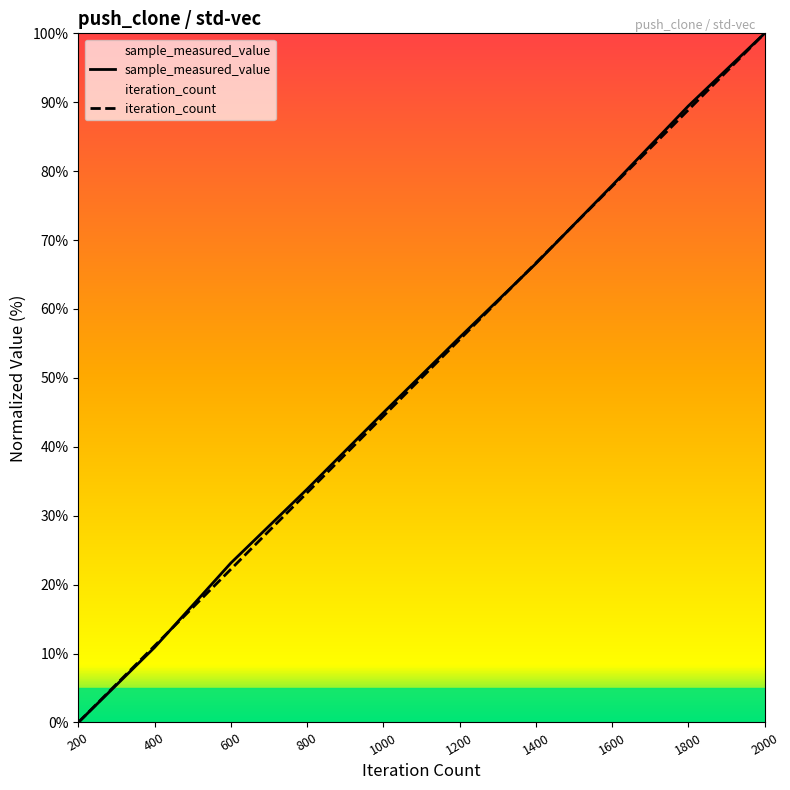

Which series has the largest range (max minus min)?

sample_measured_value